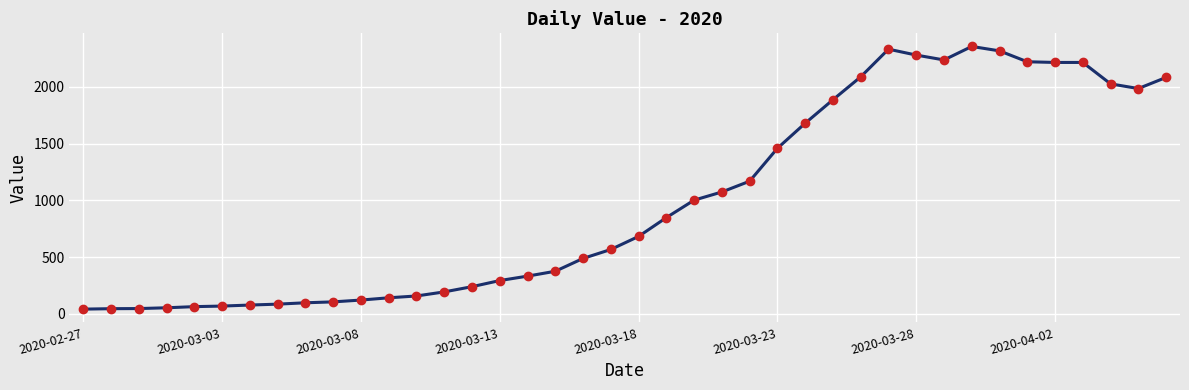

What is the sum of all values?

39754